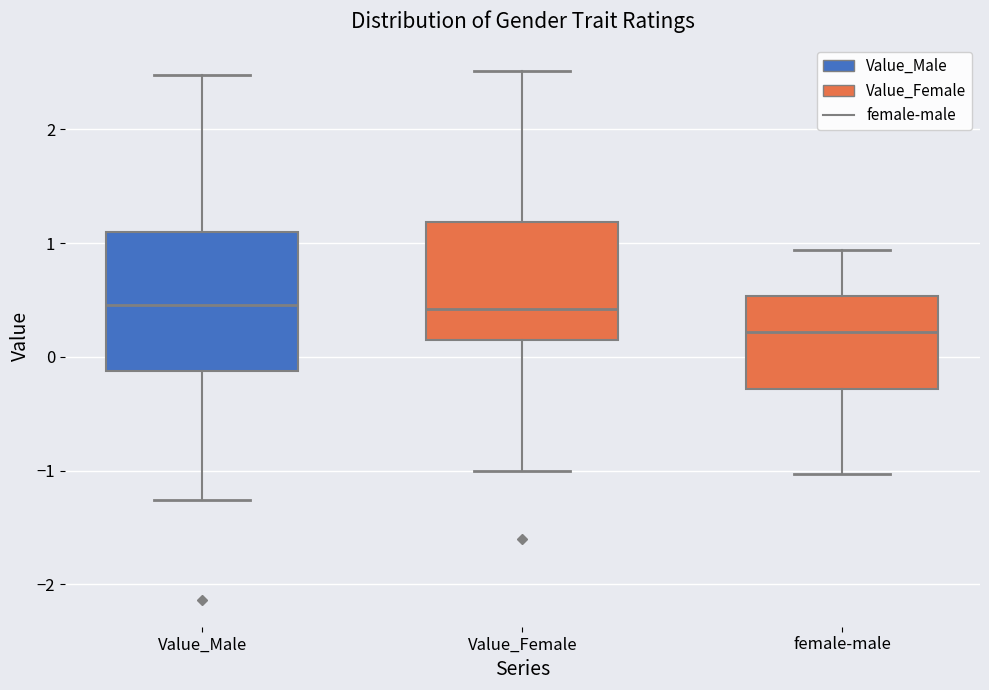

Where does the median line of the box for Value_Male sit on the y-axis? The values are not printed on the chart, so give them approximately, as read against the axis.

0.5